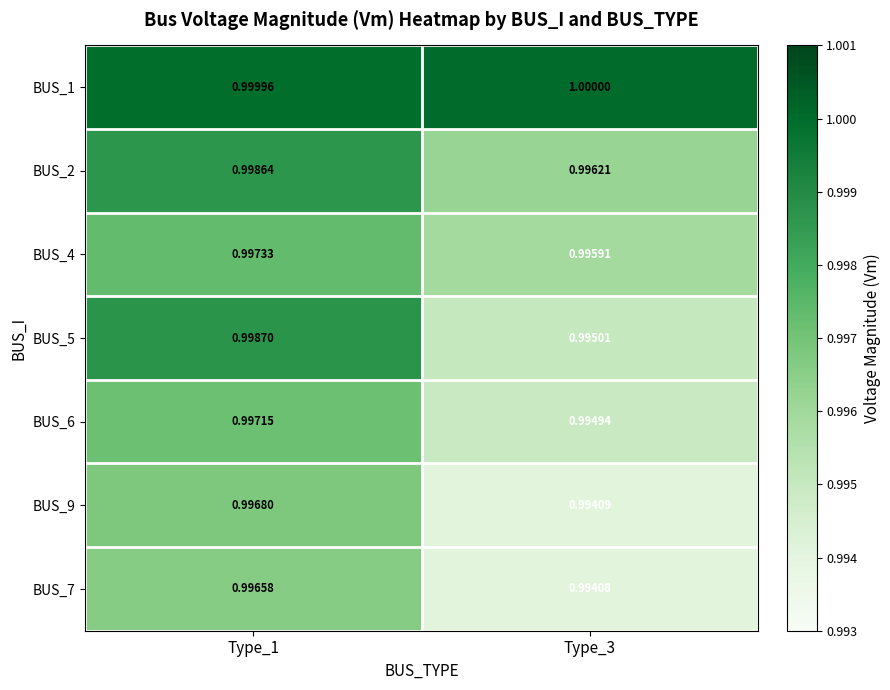

Is the value of BUS_4 at Type_1 greater than the value of BUS_2 at Type_3?

Yes